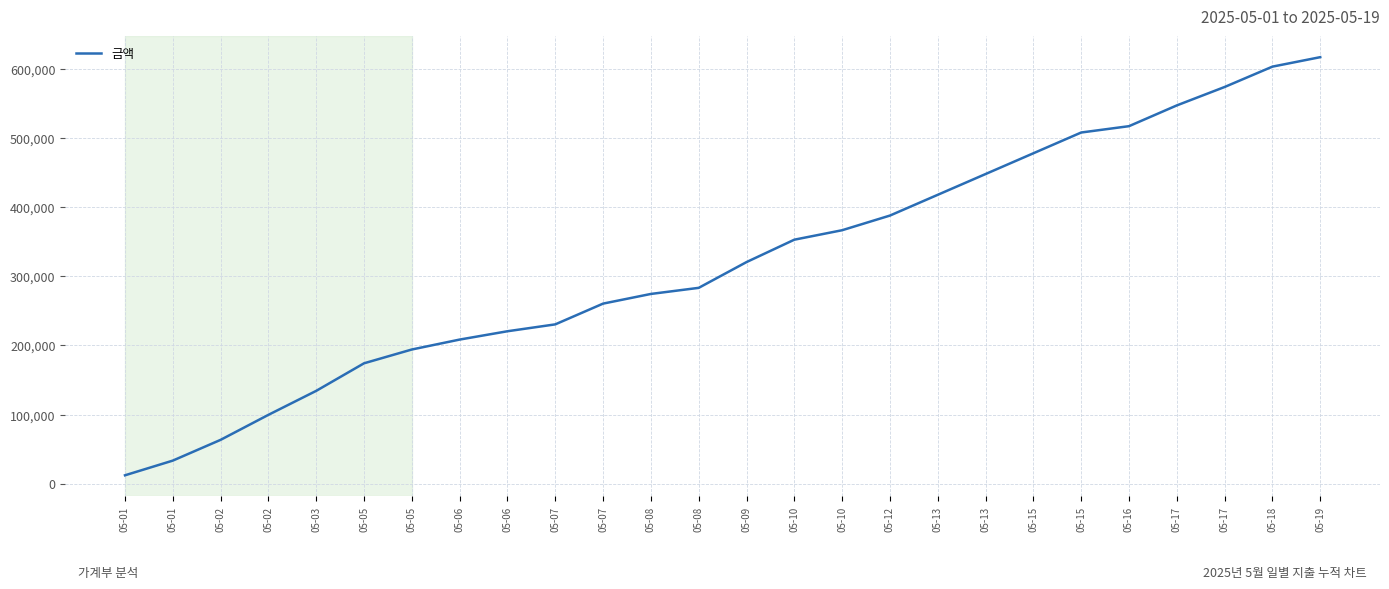

Approximately how many times larger is the value at 05-13 compared to 05-08?

1.6